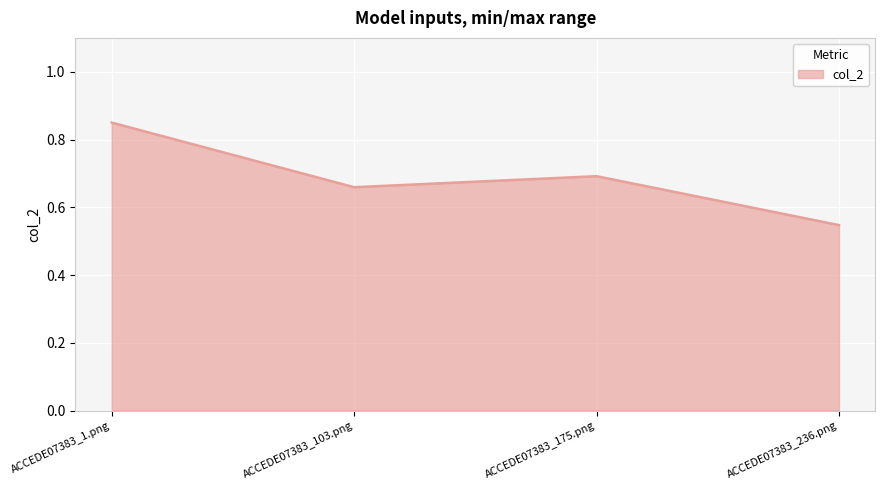

Where is the first local maximum?

ACCEDE07383_175.png